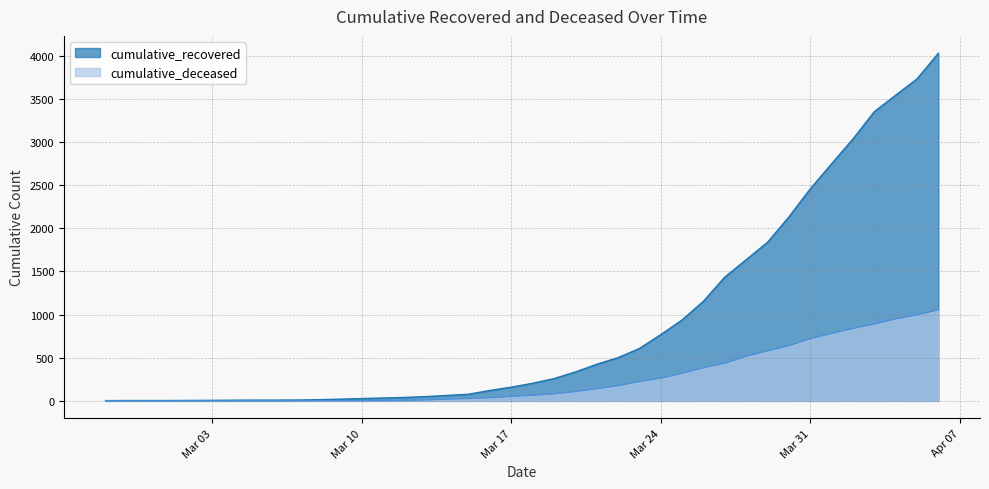

List the series in order of their overall mean, highest first.

cumulative_recovered, cumulative_deceased